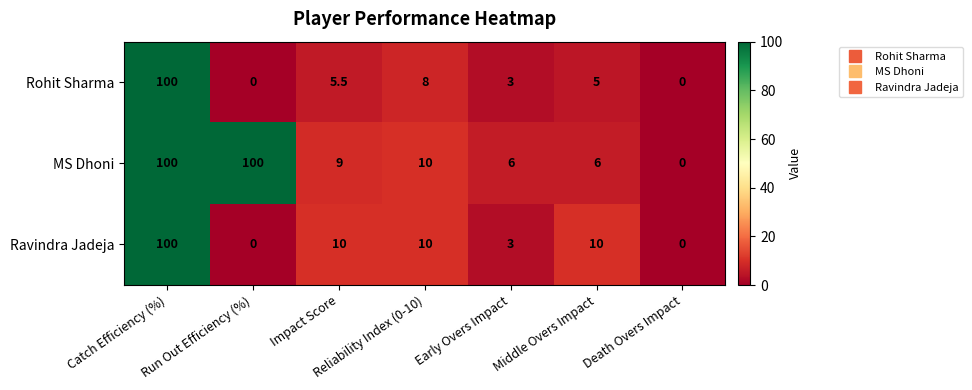

What is the average value of the Rohit Sharma series?

17.4